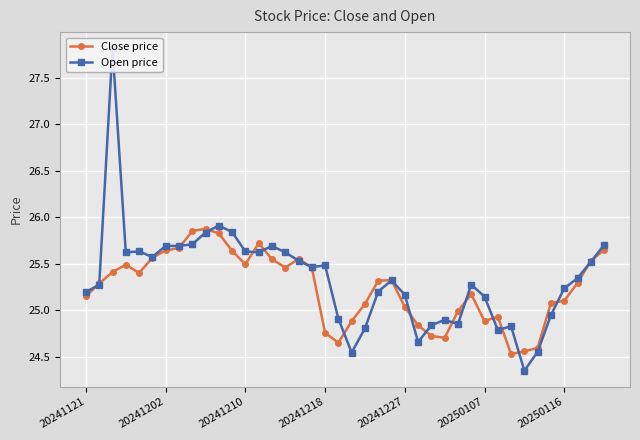

Which series has the largest total across all categories?

Open price